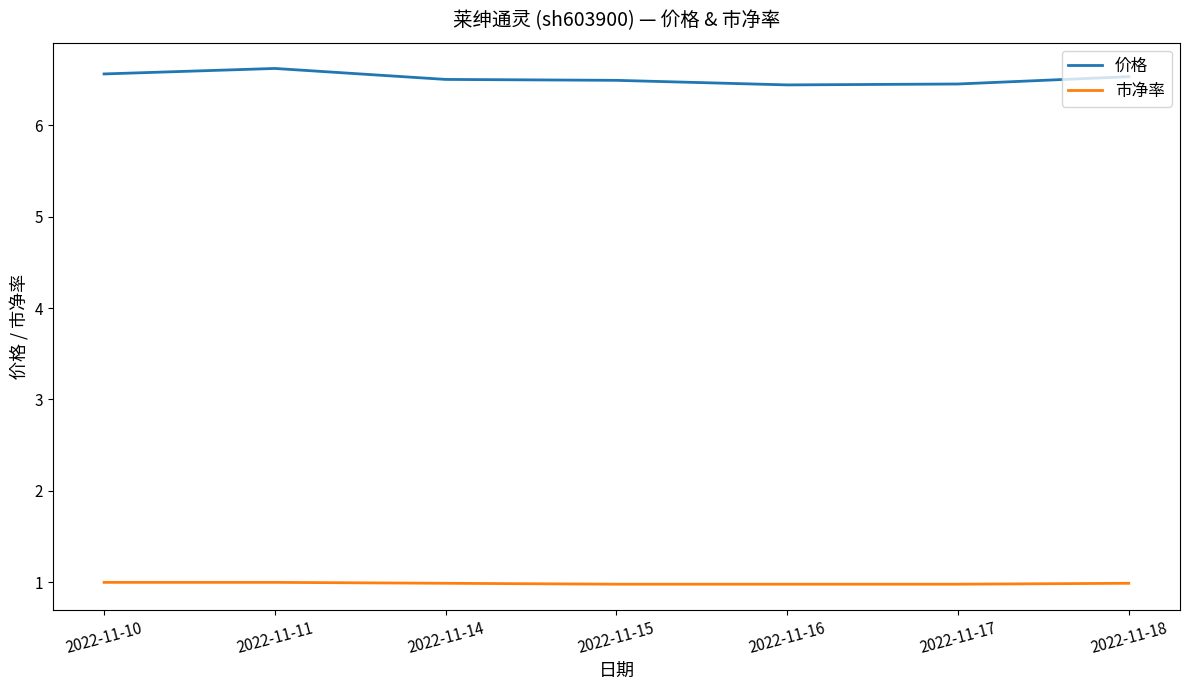

Which series has the largest range (max minus min)?

价格